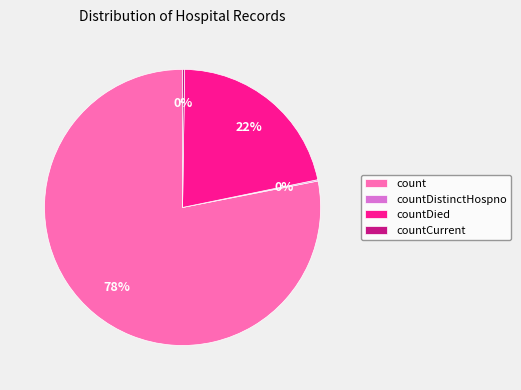

To the nearest percent, what is the average slice percentage?

25%